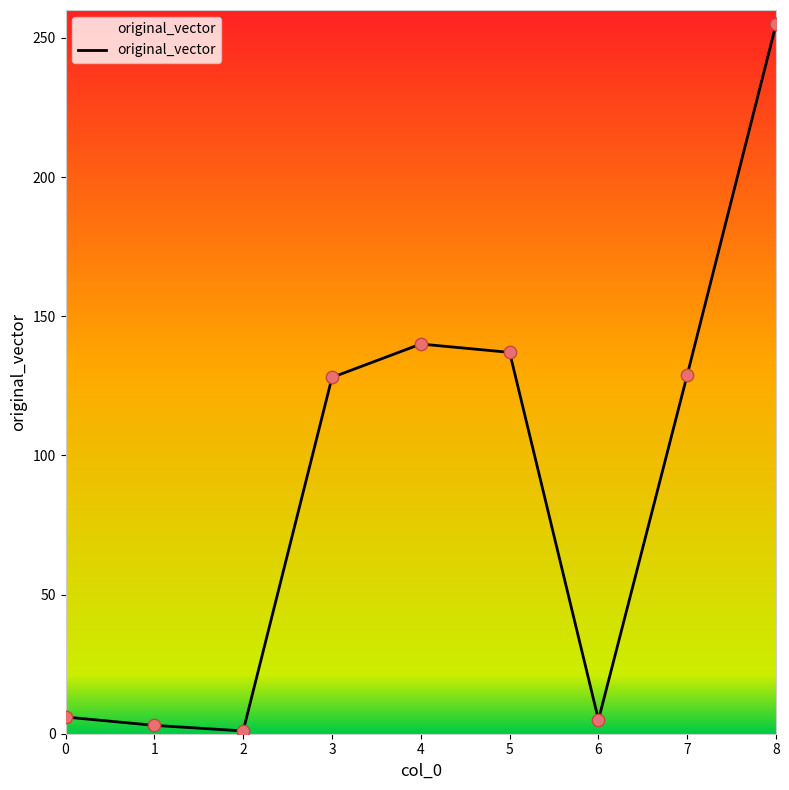

What is the change in value from 1 to 8?

+252